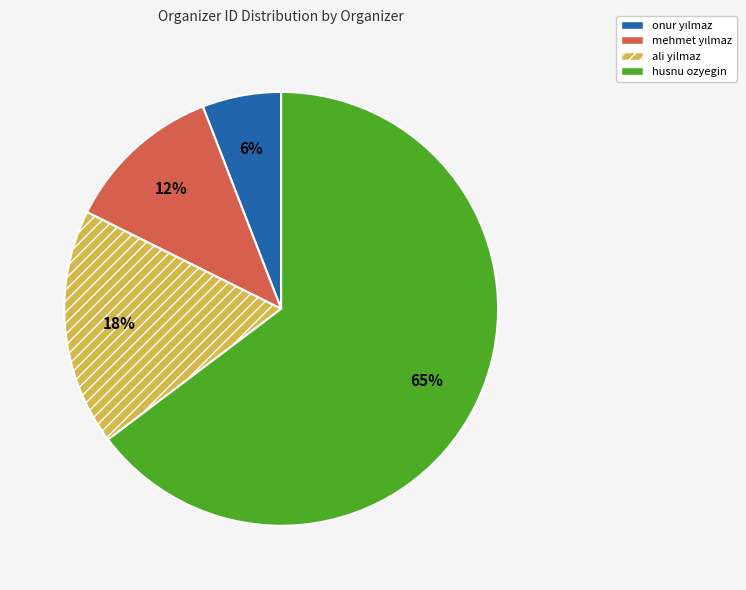

To the nearest percent, what portion does ali yilmaz represent?

18%